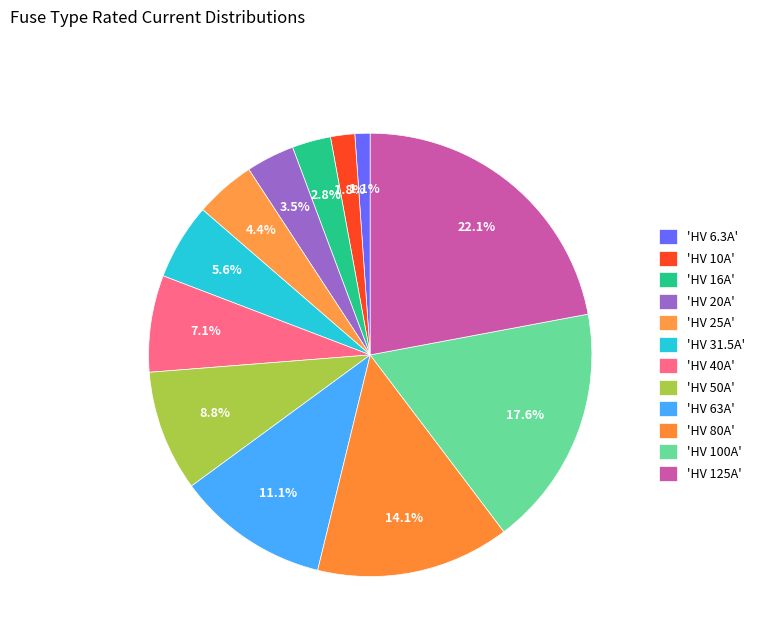

Count the number of slices in the pie.

12